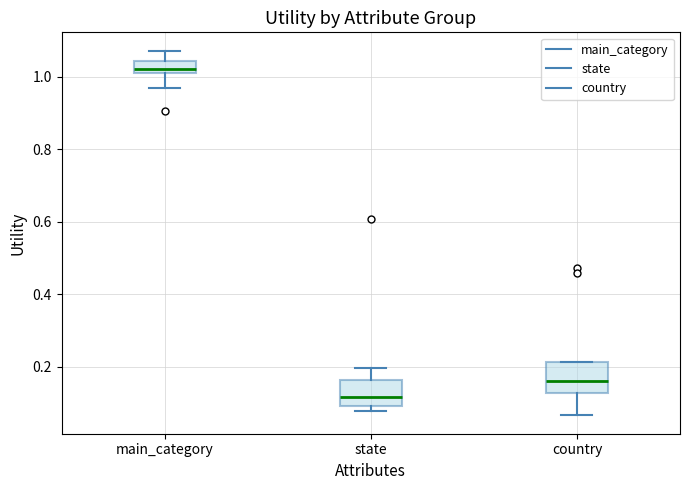

Where does the upper whisker of the box for state end on the y-axis? The values are not printed on the chart, so give them approximately, as read against the axis.

0.20